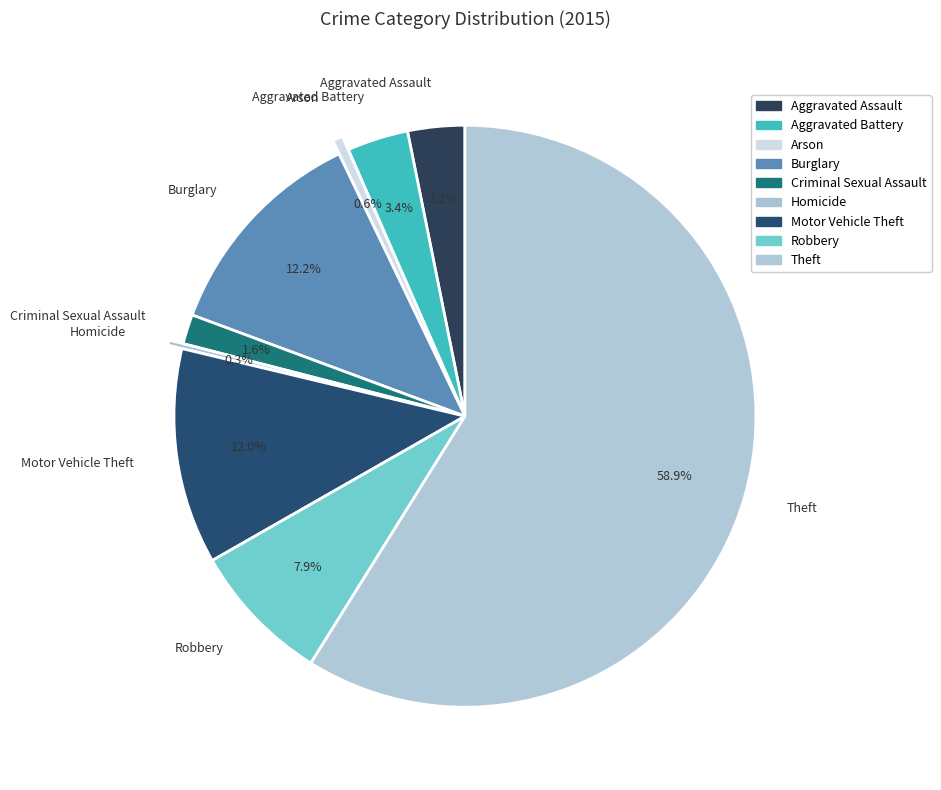

Count the number of slices in the pie.

9